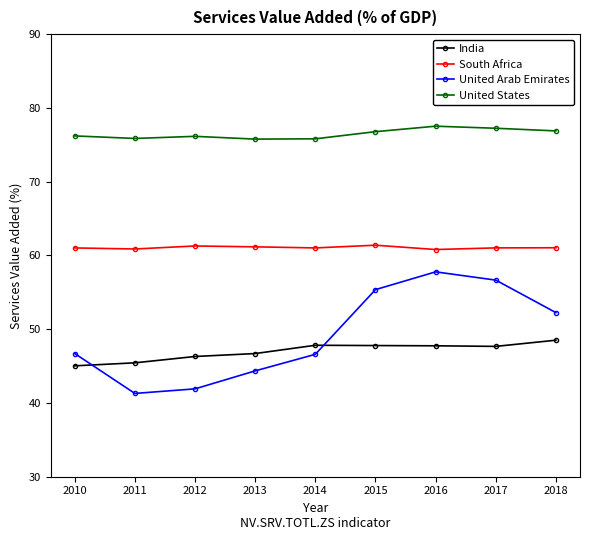

At 2011, list the series in order from smallest to largest.

United Arab Emirates, India, South Africa, United States